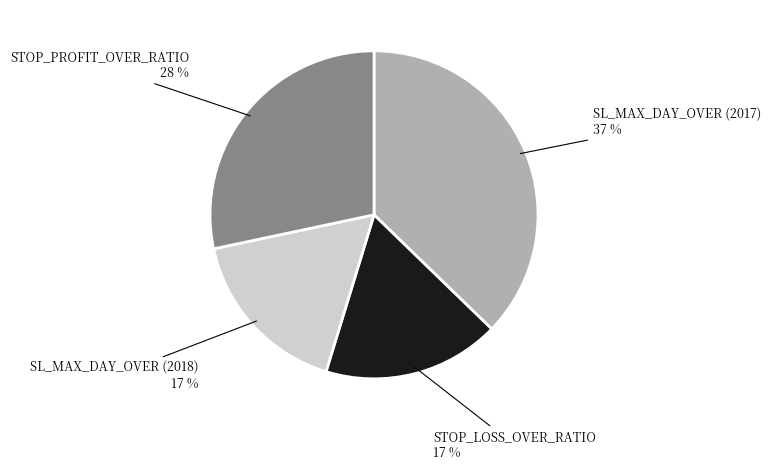

How many slices are in this pie chart?

4